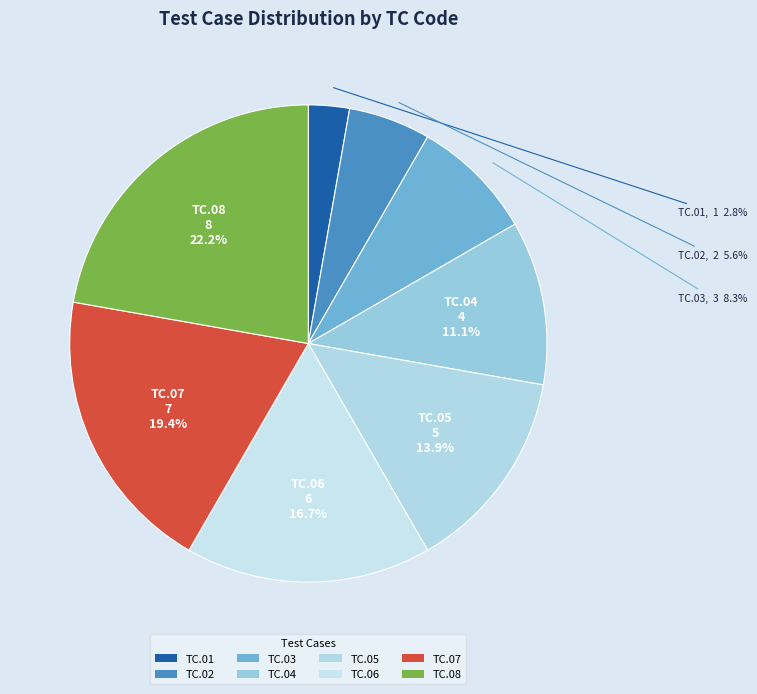

Is the sum of TC.01 and TC.06 greater than half?

No